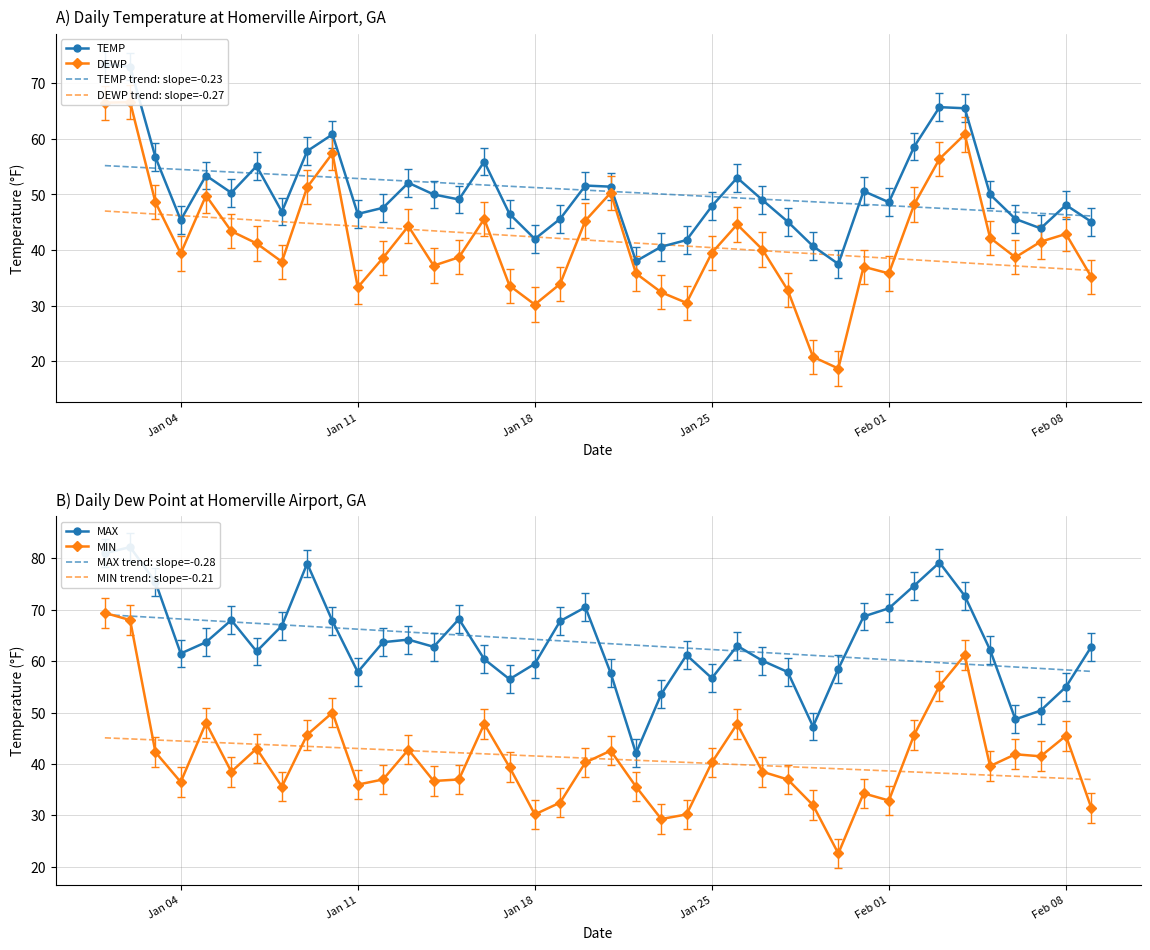

True or false: DEWP and TEMP cross at least once.

False